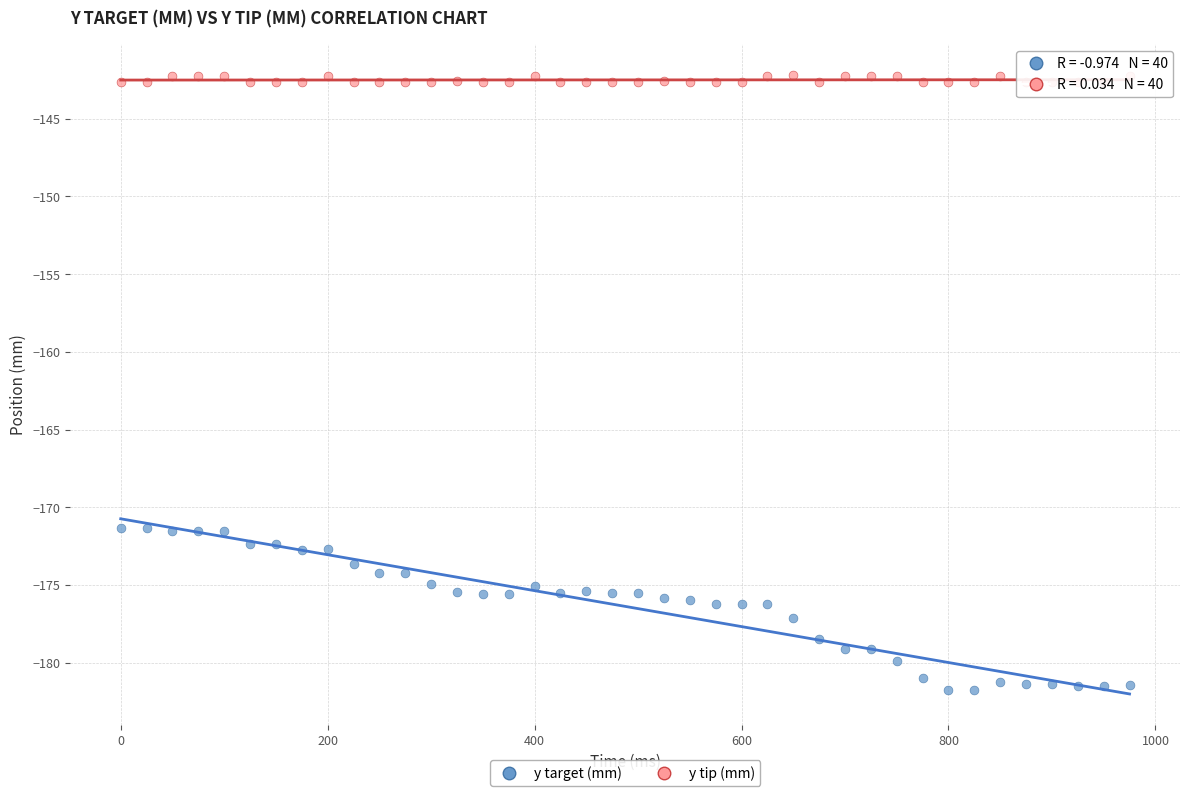

Which series reaches the minimum Y coordinate?

y target (mm)